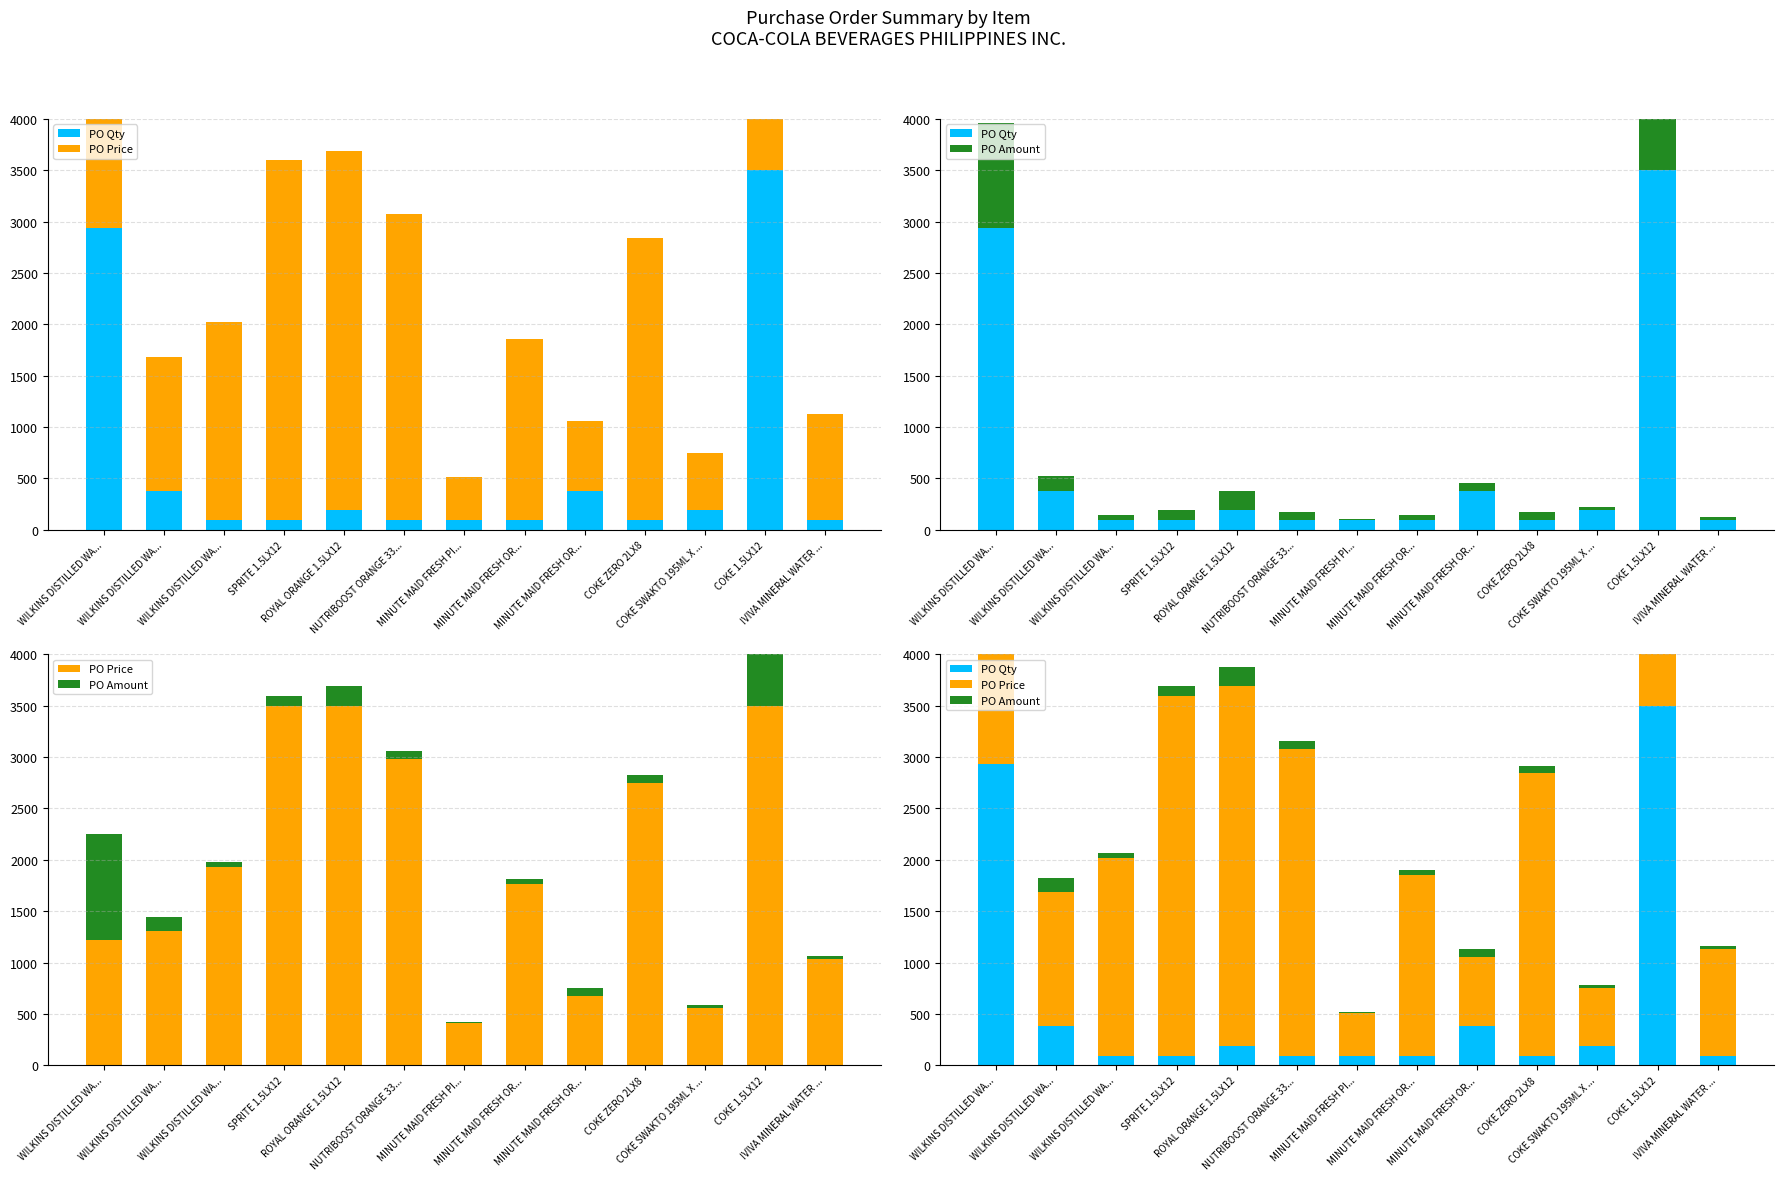

What is the average value of the PO Qty series?

633.1